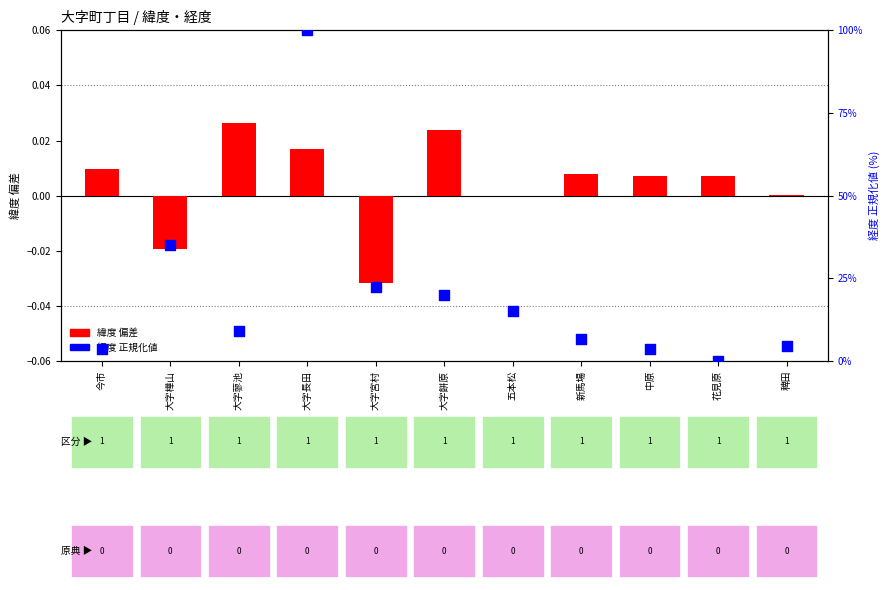

What is the total value across all series at 新馬場?

6.8